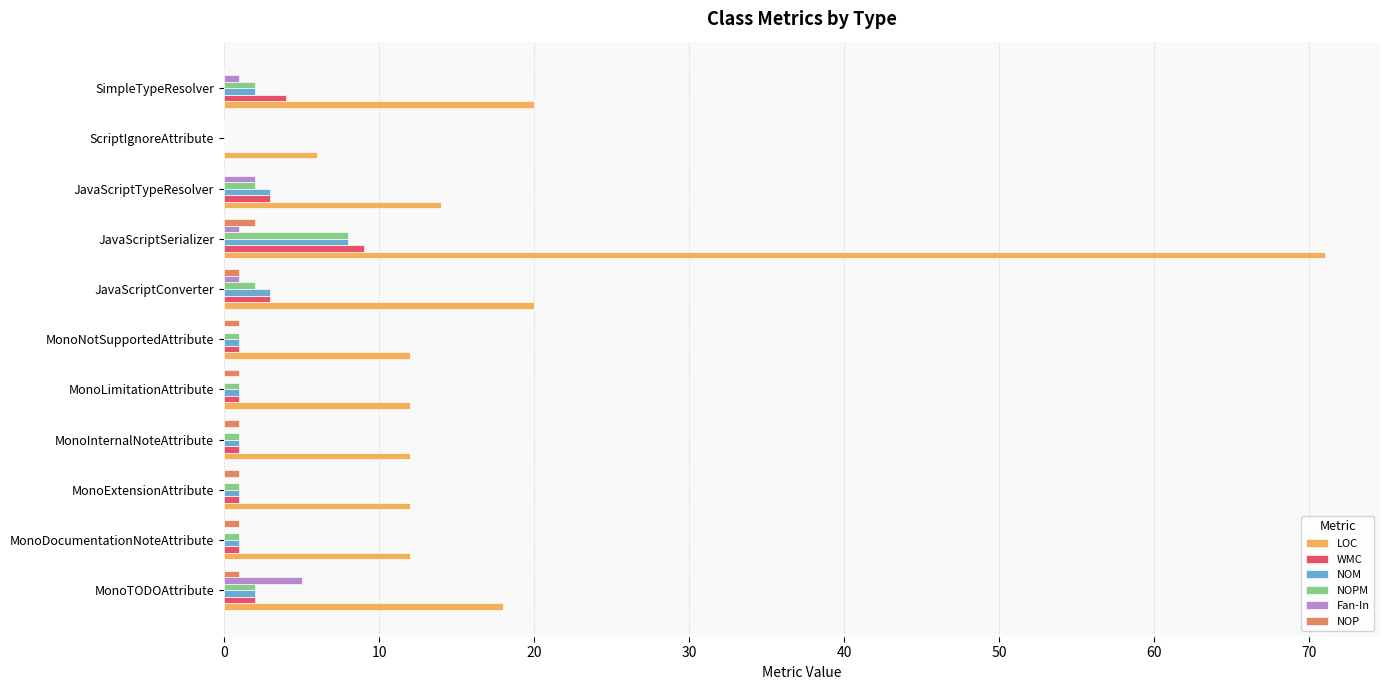

At which category is the sum across all series the highest?

JavaScriptSerializer